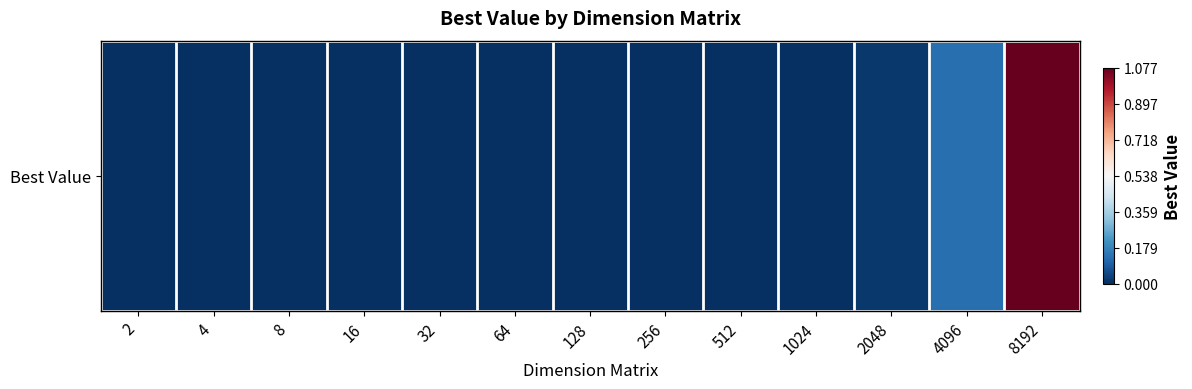

How many data points does each series have?

13